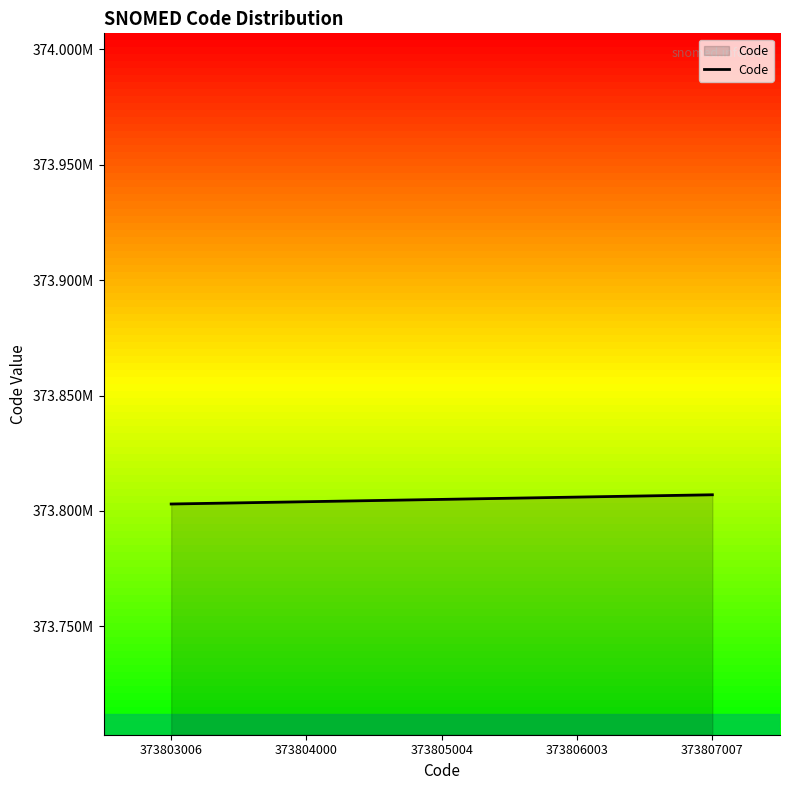

Rank the categories by value from lowest to highest.

373803006, 373804000, 373805004, 373806003, 373807007